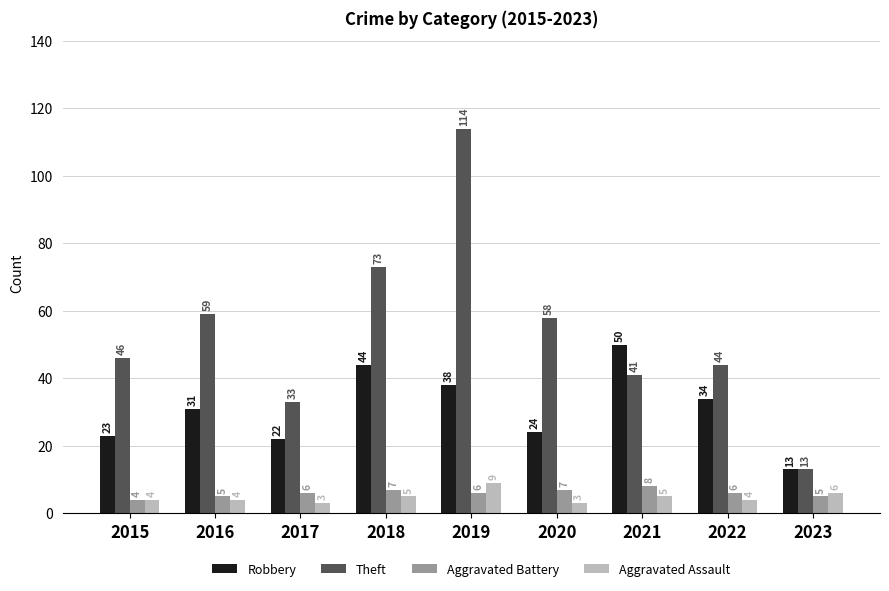

What is the approximate value of Theft at 2015?

46